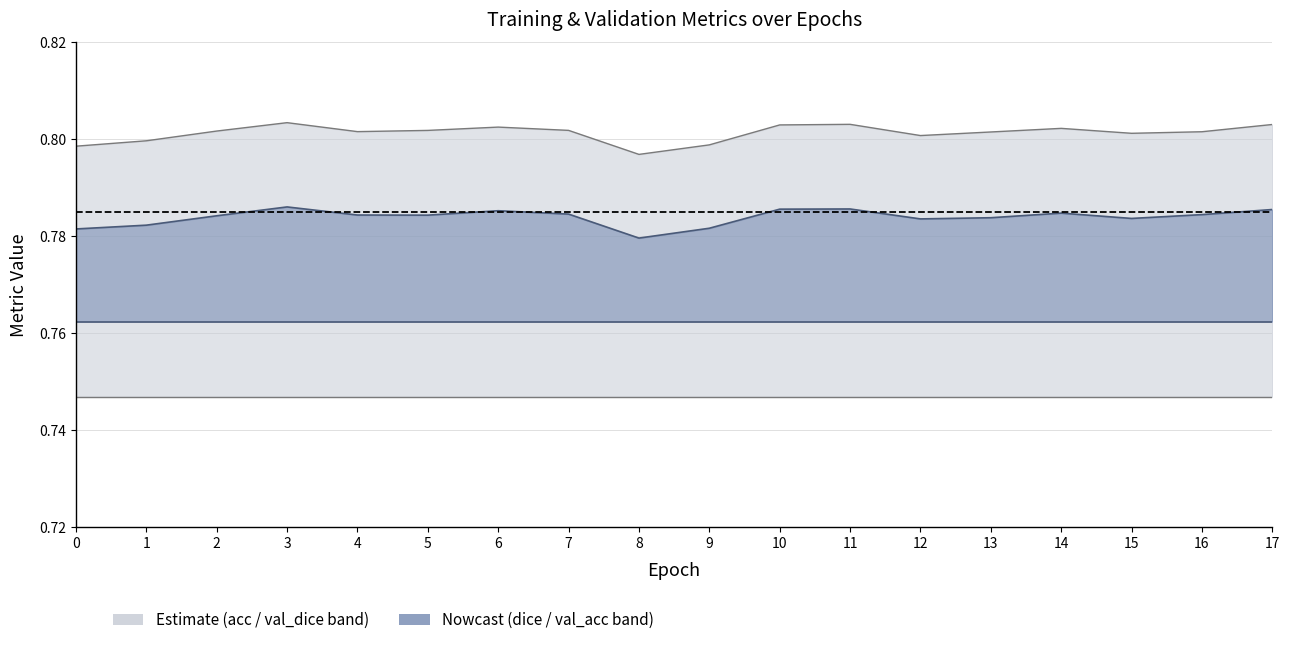

Reading left to right, list all the values displayed in this chart.

acc: 0=0.8	1=0.8	2=0.8	3=0.8	4=0.8	5=0.8	6=0.8	7=0.8	8=0.8	9=0.8	10=0.8	11=0.8	12=0.8	13=0.8	14=0.8	15=0.8	16=0.8	17=0.8
dice_coef: 0=0.8	1=0.8	2=0.8	3=0.8	4=0.8	5=0.8	6=0.8	7=0.8	8=0.8	9=0.8	10=0.8	11=0.8	12=0.8	13=0.8	14=0.8	15=0.8	16=0.8	17=0.8